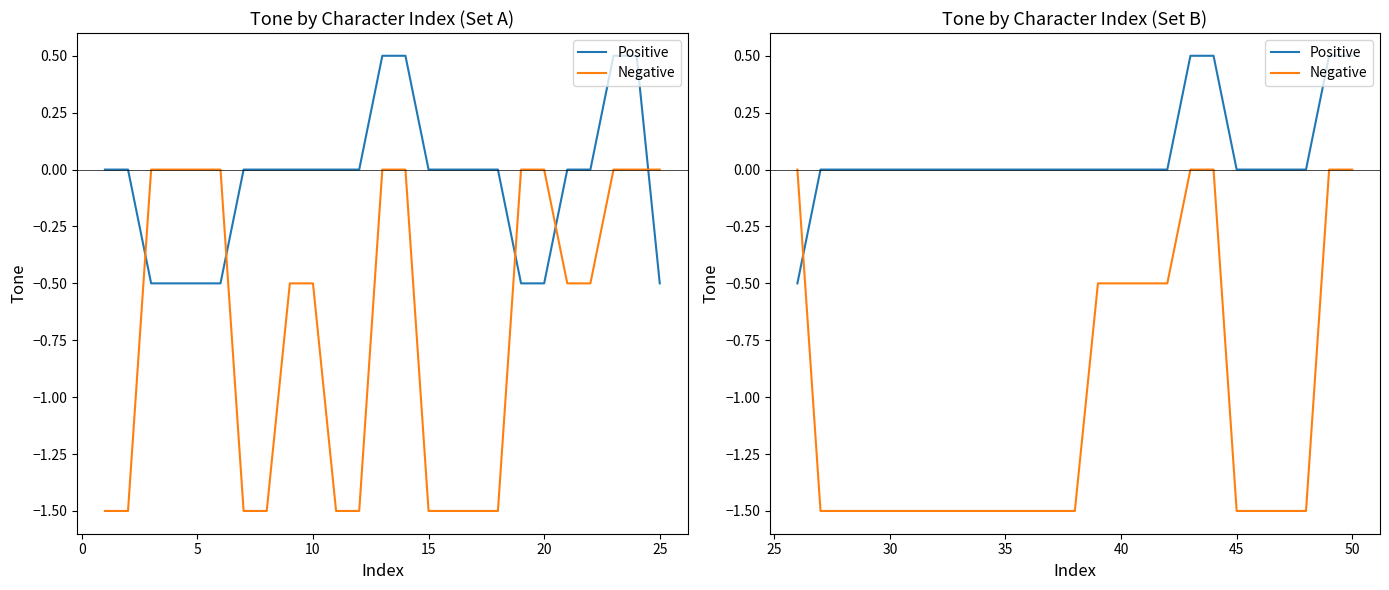

True or false: Positive has more than 1 interior local peaks.

False